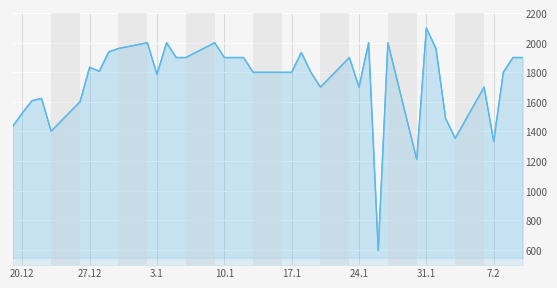

Reading left to right, transcribe all the data shown in this chart.

1434	1525	1608	1624	1402	1601	1834	1807	1939	1961	2000	1786	2000	1900	1900	2000	1900	1900	1900	1800	1800	1800	1934	1800	1700	1900	1700	2000	596	2000	1211	2100	1960	1488	1354	1700	1334	1800	1900	1900